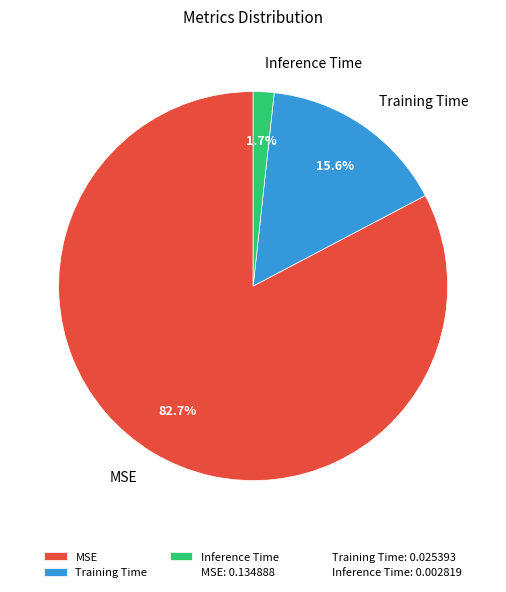

What is the total percentage of Training Time and MSE?

98.3%